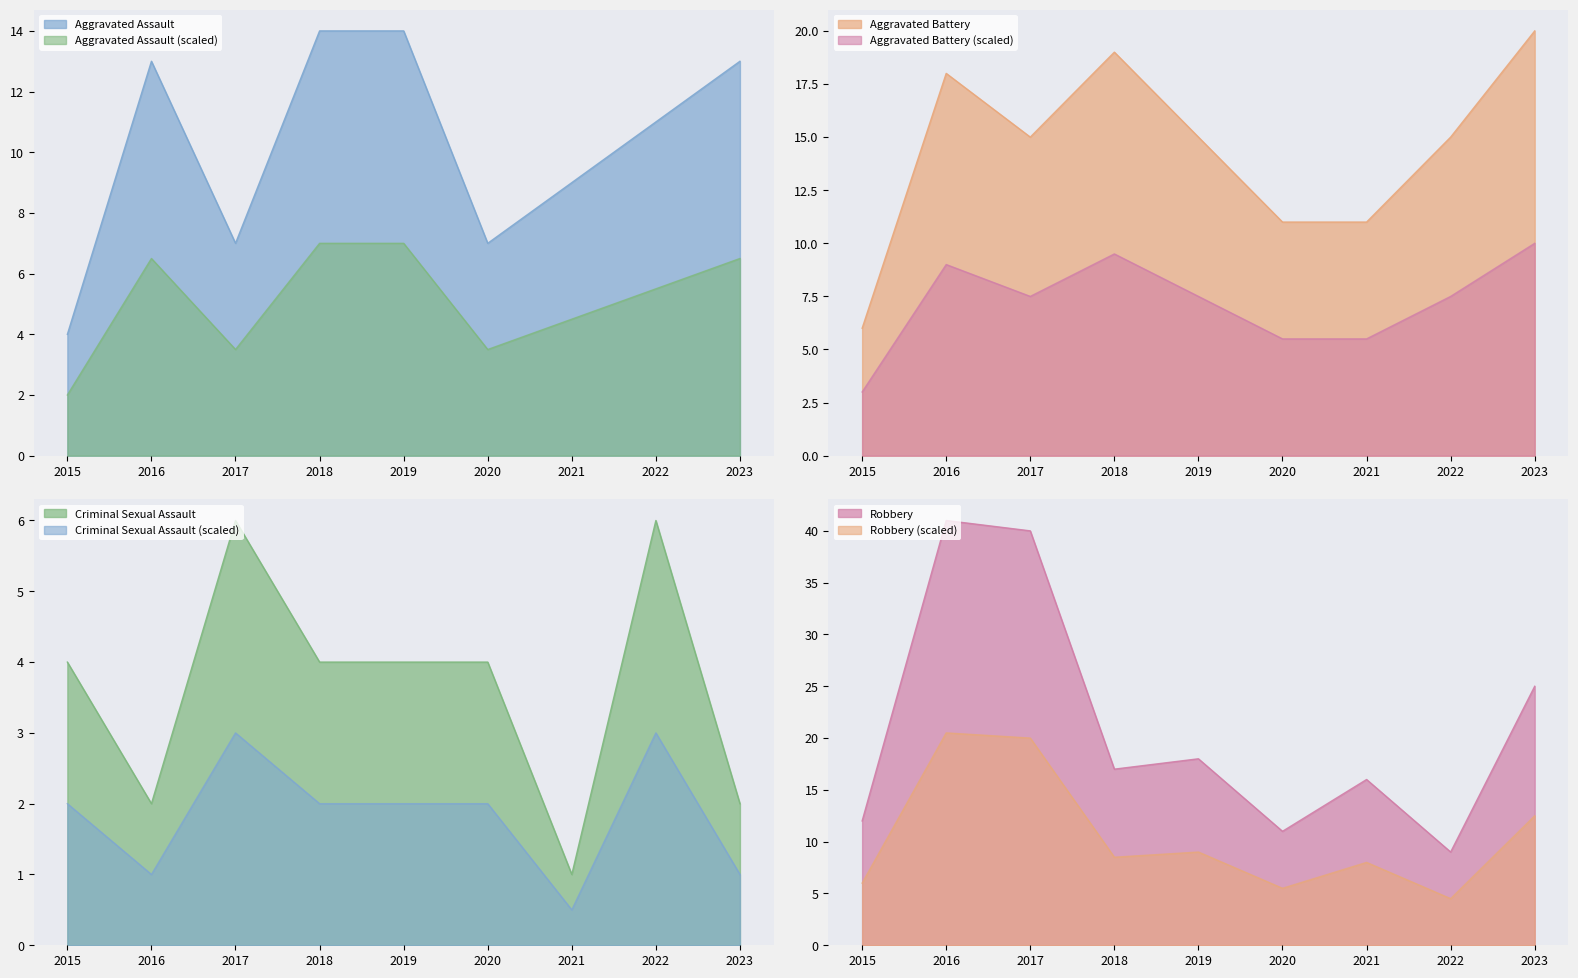

How many data points in Aggravated Battery are less than 15?

3